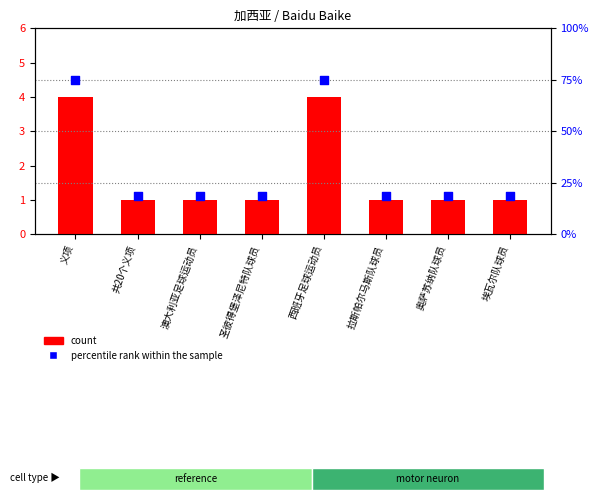

What is the total value across all series at 埃瓦尔队球员?

19.8